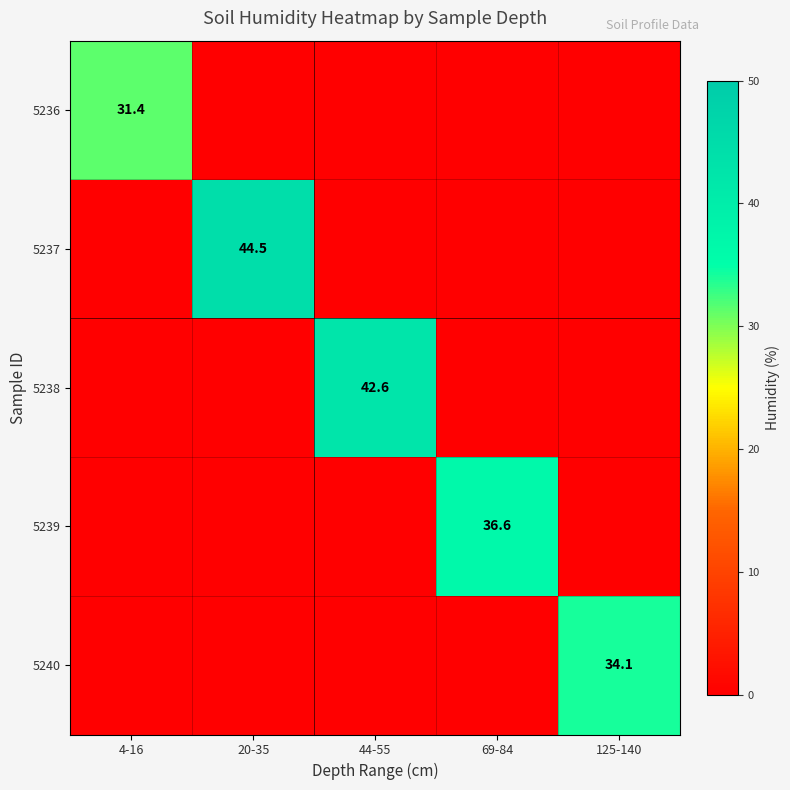

True or false: 5239 has a value of 36.6 at 69-84.

True